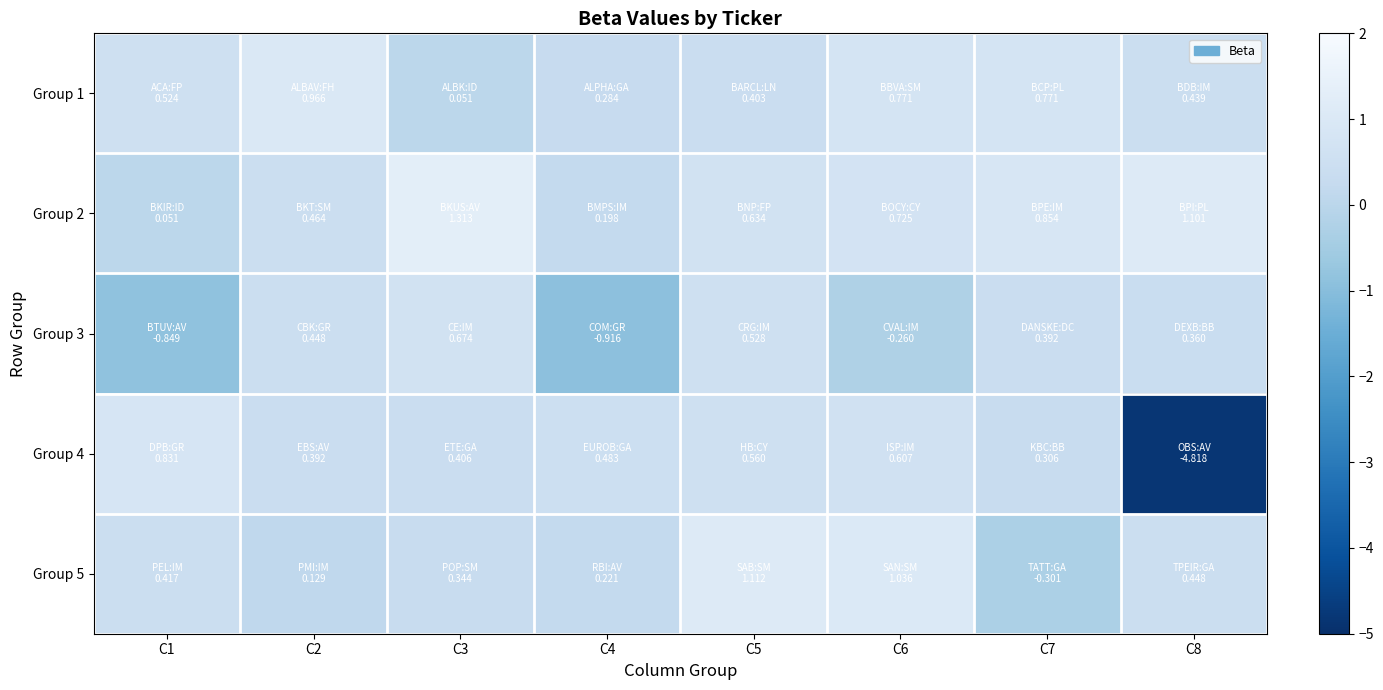

What is the smallest value displayed?

-4.8